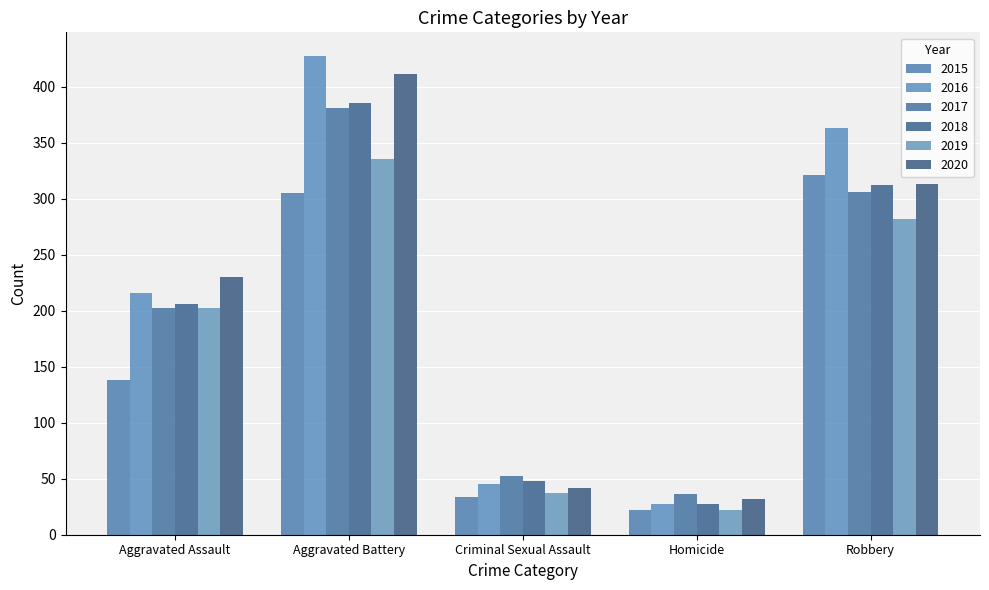

Rank the categories by 2019 value from highest to lowest.

Aggravated Battery, Robbery, Aggravated Assault, Criminal Sexual Assault, Homicide